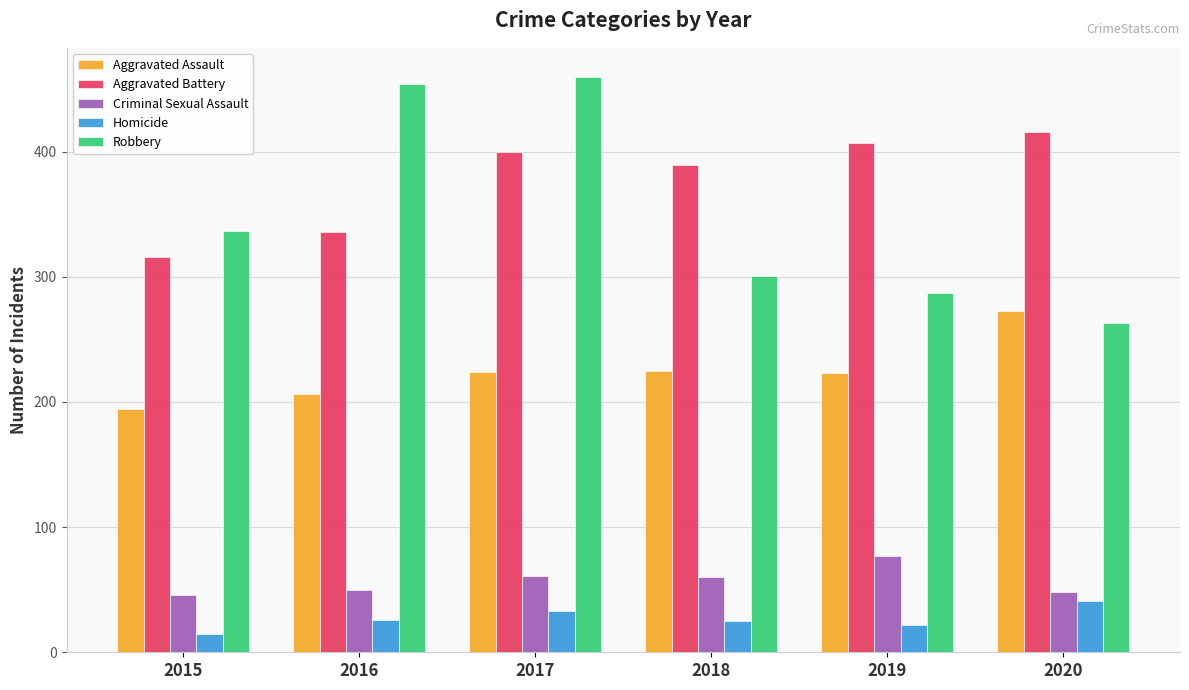

What is the total value across all series at 2015?

908